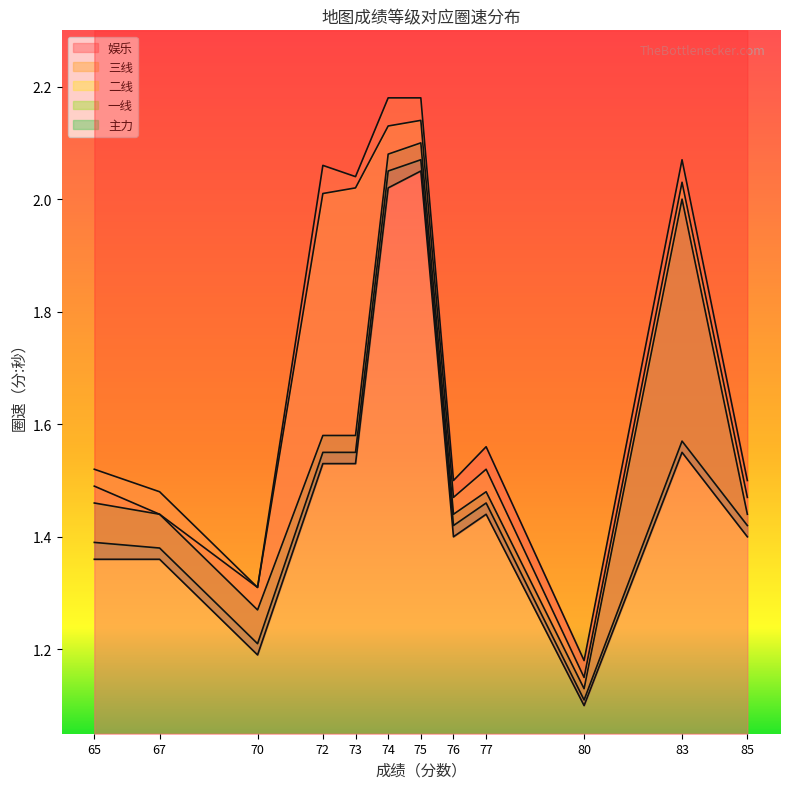

At which category does 娱乐 reach its first local valley?

70